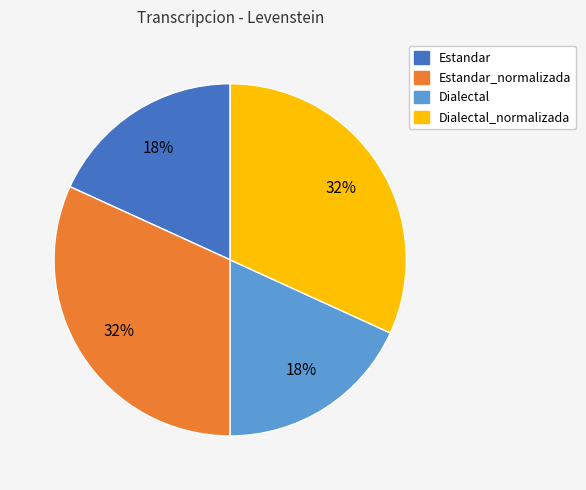

How many segments does this pie chart have?

4